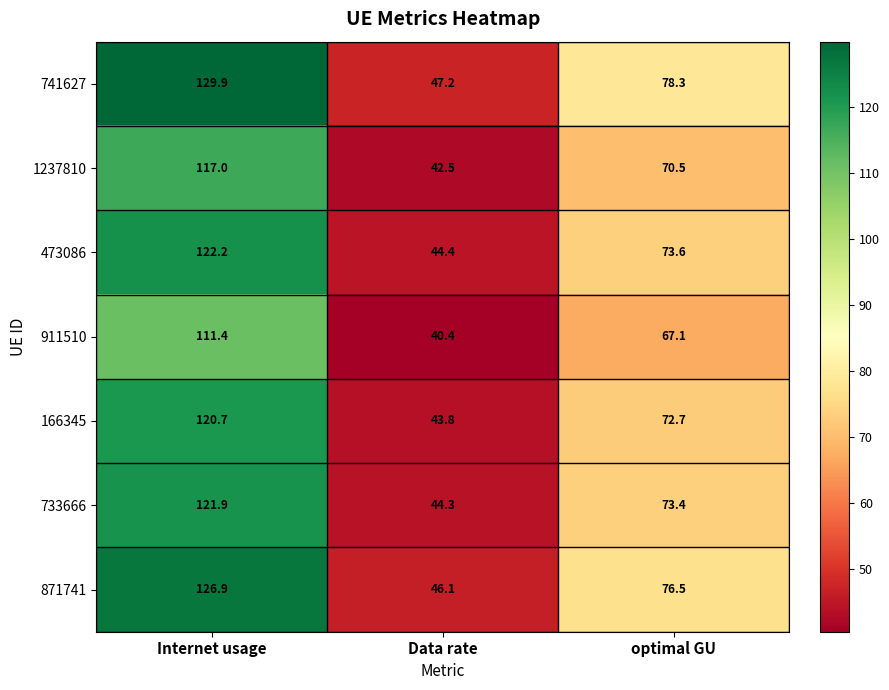

Reading right to left, what are all the values shown in this chart?

741627: 78.3	47.2	129.9
1237810: 70.5	42.5	117.0
473086: 73.6	44.4	122.2
911510: 67.1	40.4	111.4
166345: 72.7	43.8	120.7
733666: 73.4	44.3	121.9
871741: 76.5	46.1	126.9